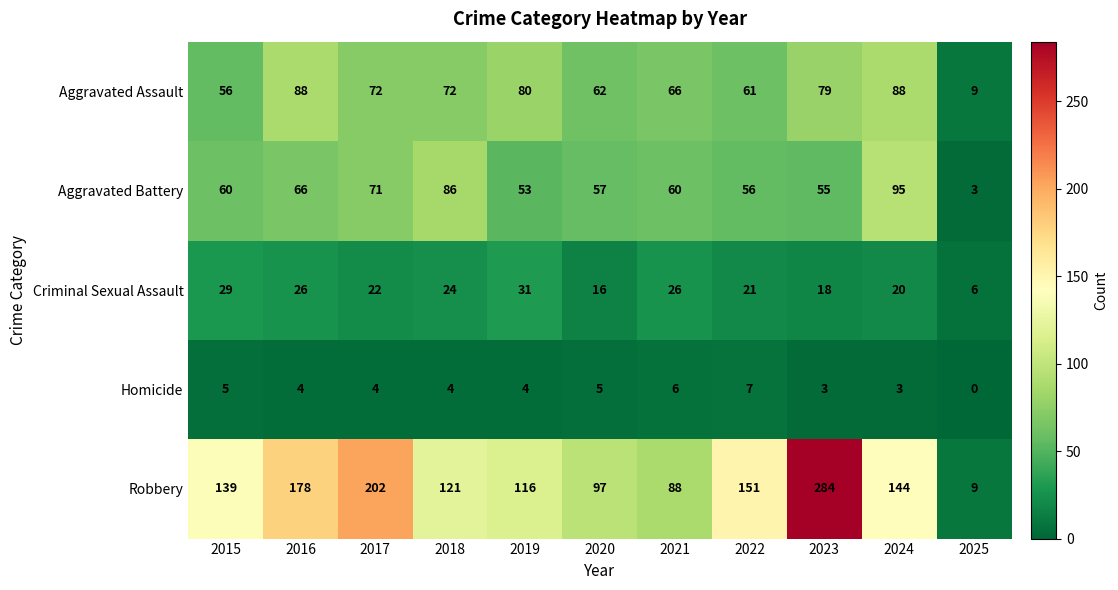

What is the difference between the maximum and minimum values in the Criminal Sexual Assault series?

25